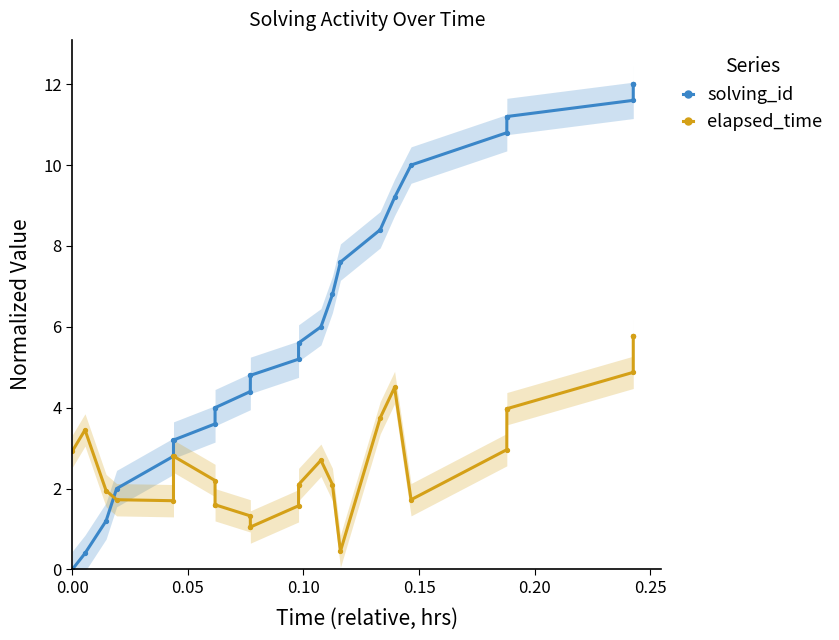

Which series has the largest total across all categories?

solving_id